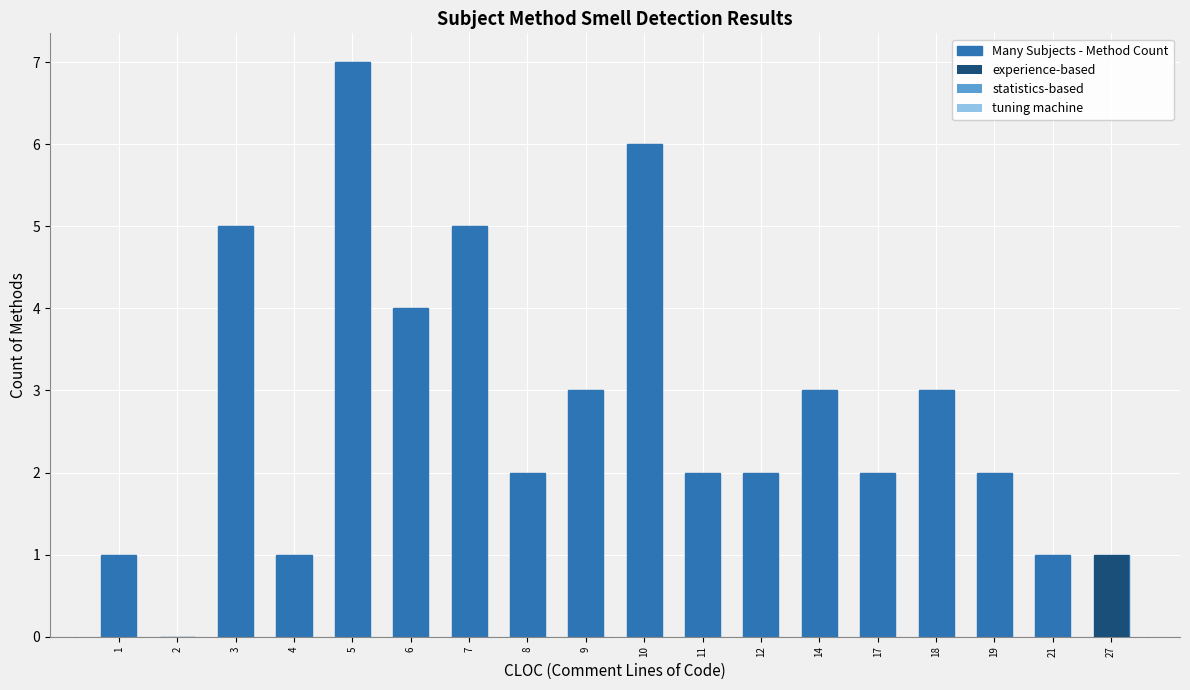

At which category is the sum across all series the highest?

5